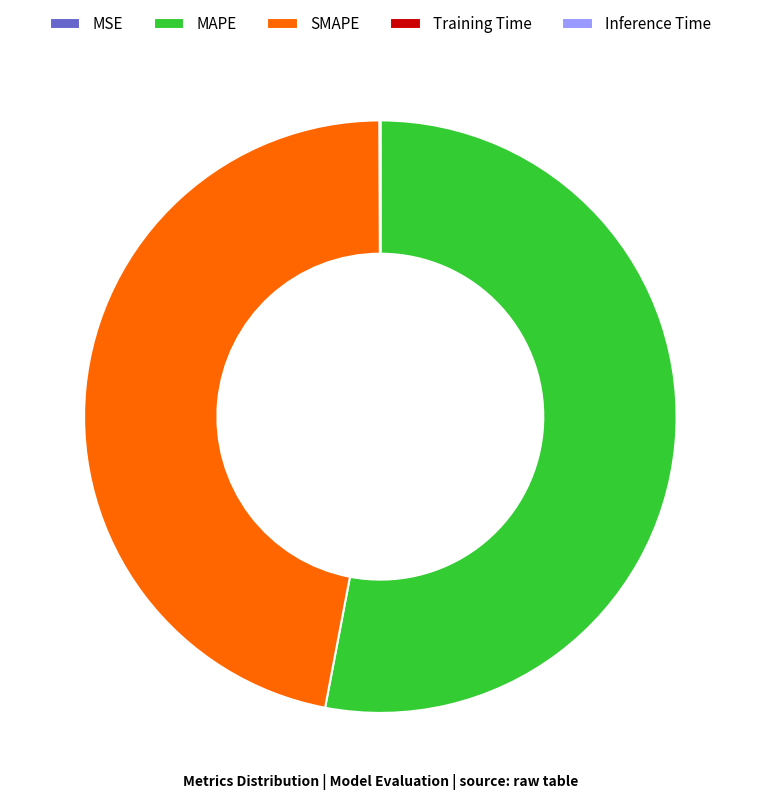

What is the majority slice?

MAPE